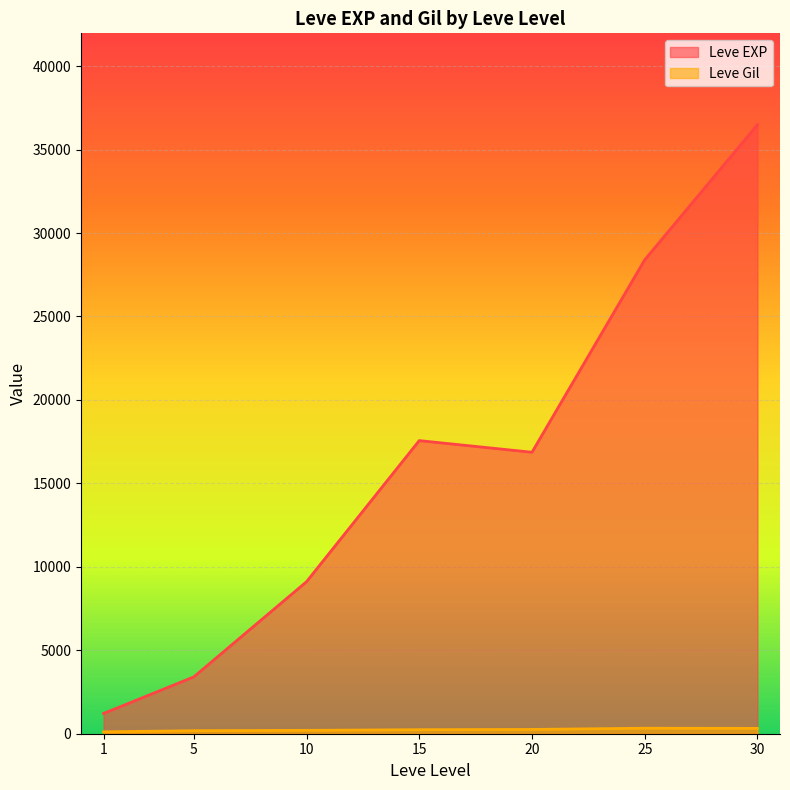

What is the difference between the maximum and minimum values in the Leve EXP series?

35279.2